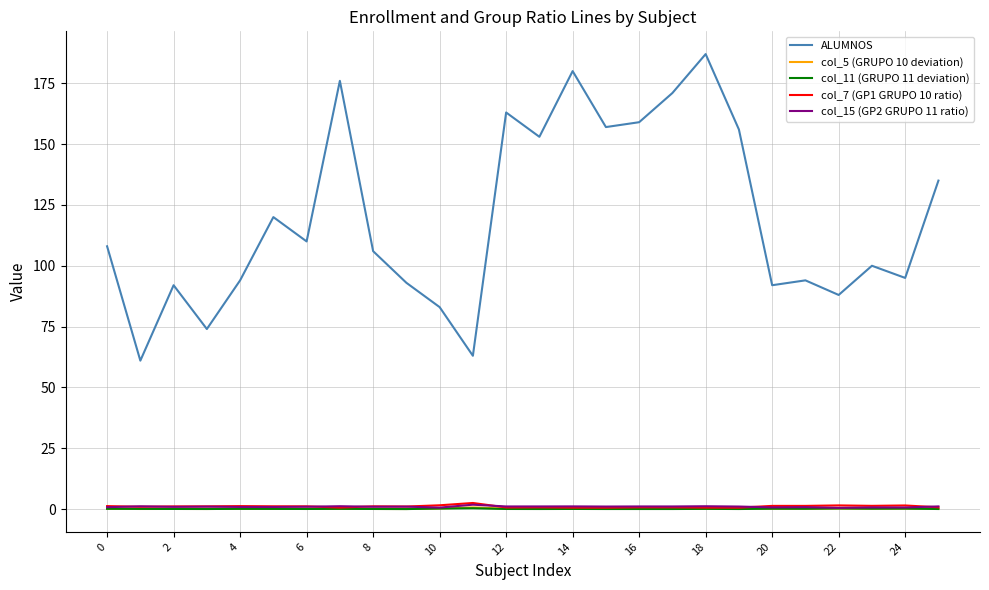

What is the minimum value for col_15 (GP2 GRUPO 11 ratio)?

0.5